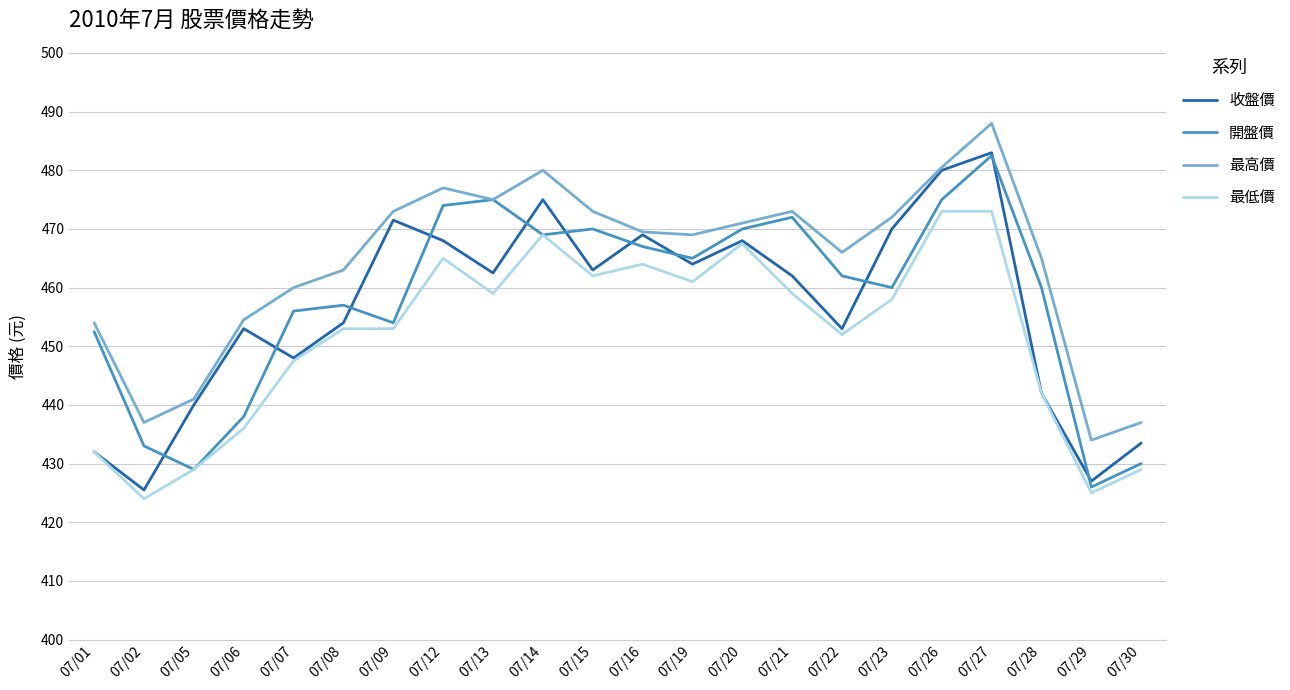

What is the average value of the 最高價 series?

464.2